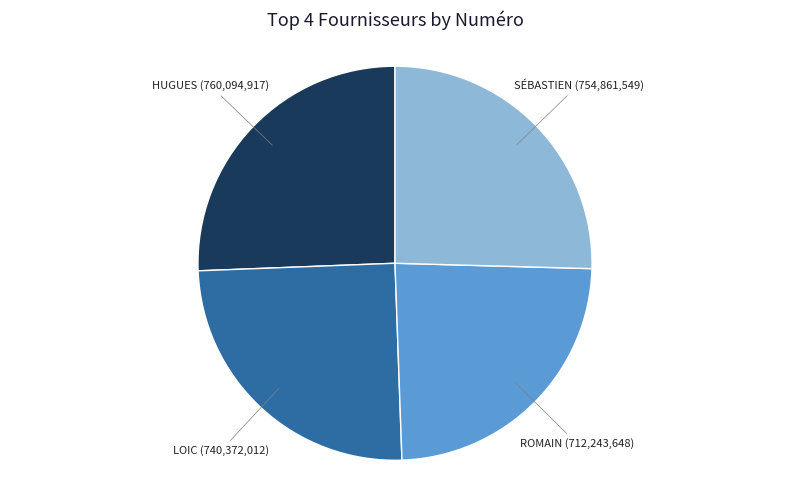

Does any single category account for the majority?

No